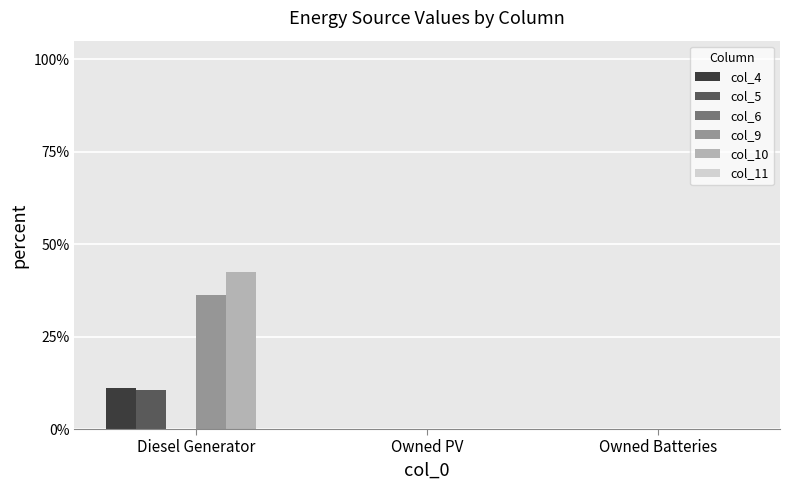

Between Diesel Generator and Owned PV, which series saw the biggest shift?

col_10